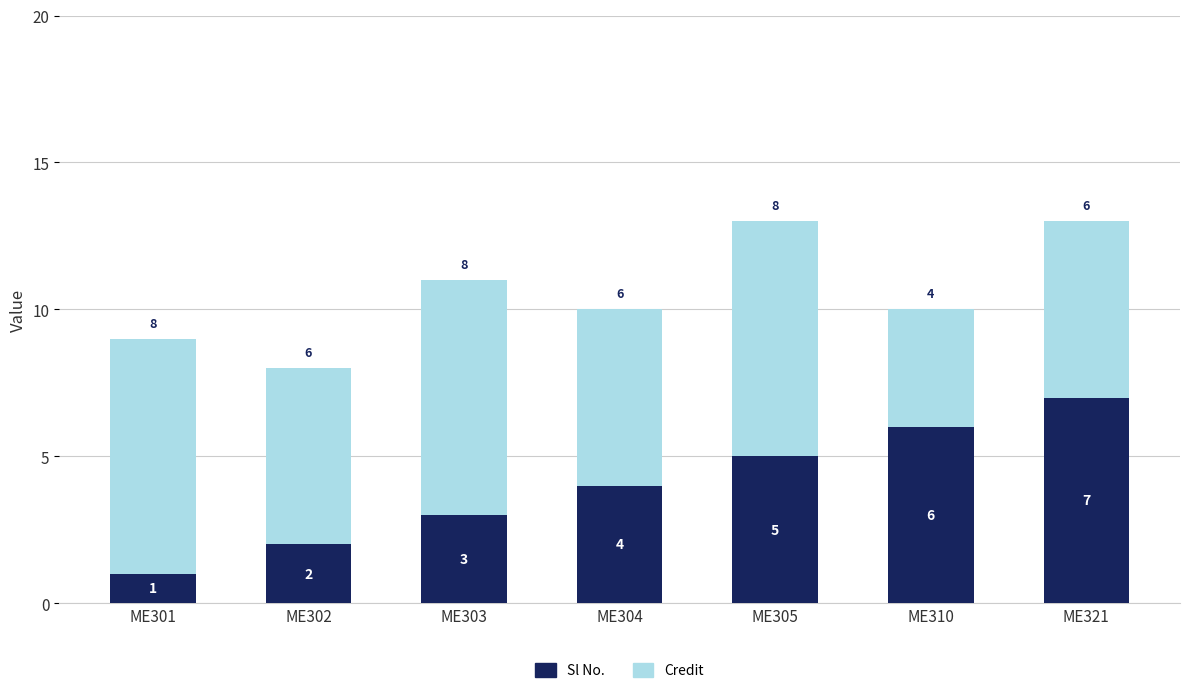

What is the total value across all series at ME303?

11